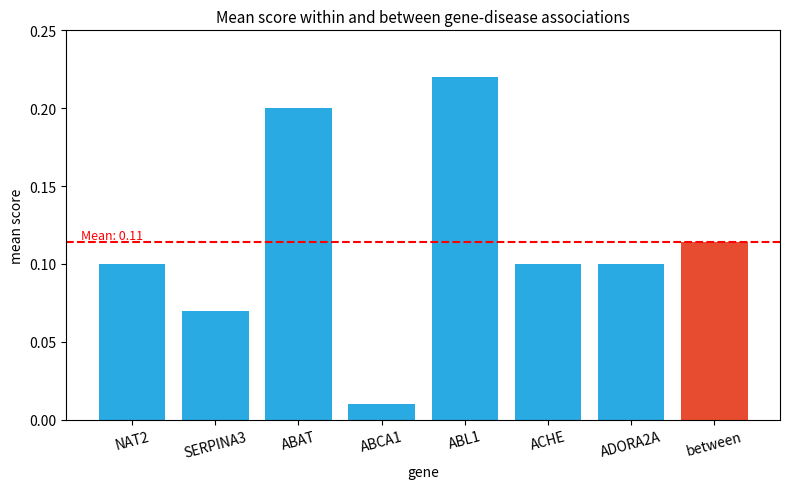

At which category does the chart reach its peak across all series?

ABL1